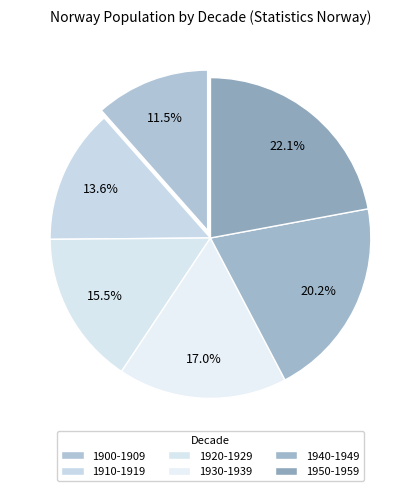

To the nearest percent, what portion does 1930-1939 represent?

17%